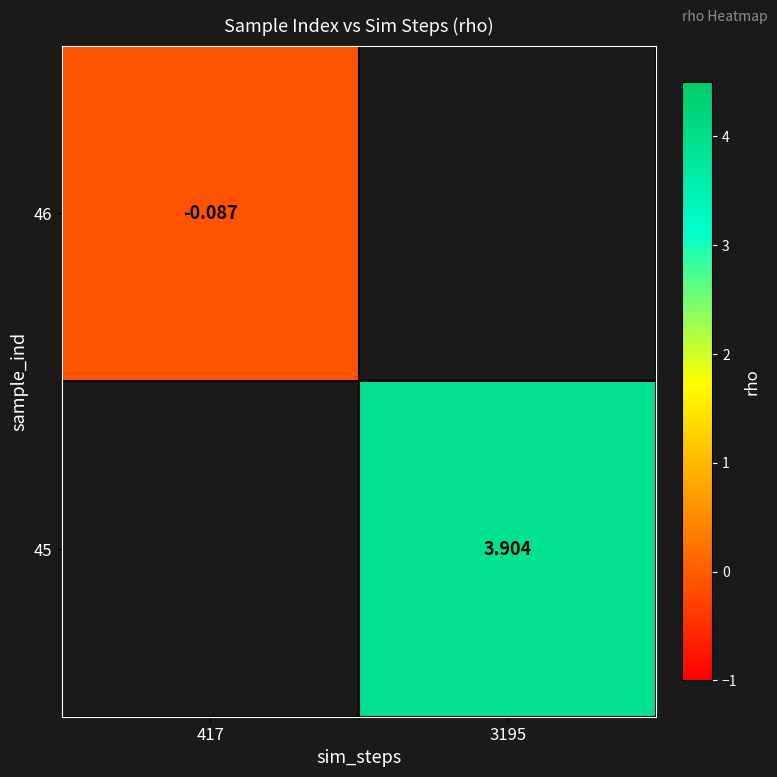

Which label corresponds to the largest value in the chart?

3195